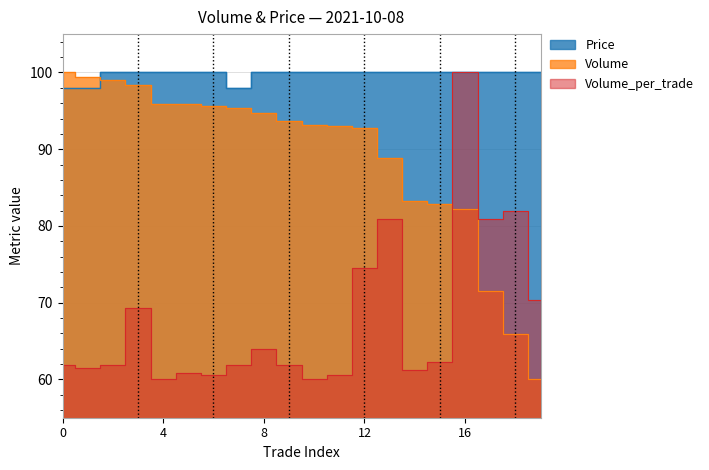

What is the highest value of the Volume series?

100.0